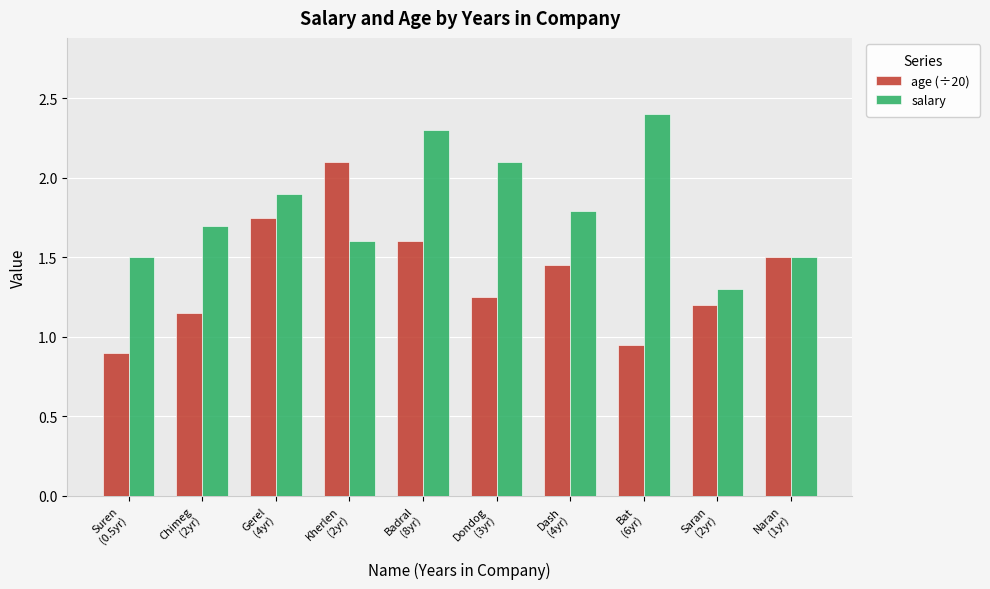

What is the maximum value shown in the chart?

2.4